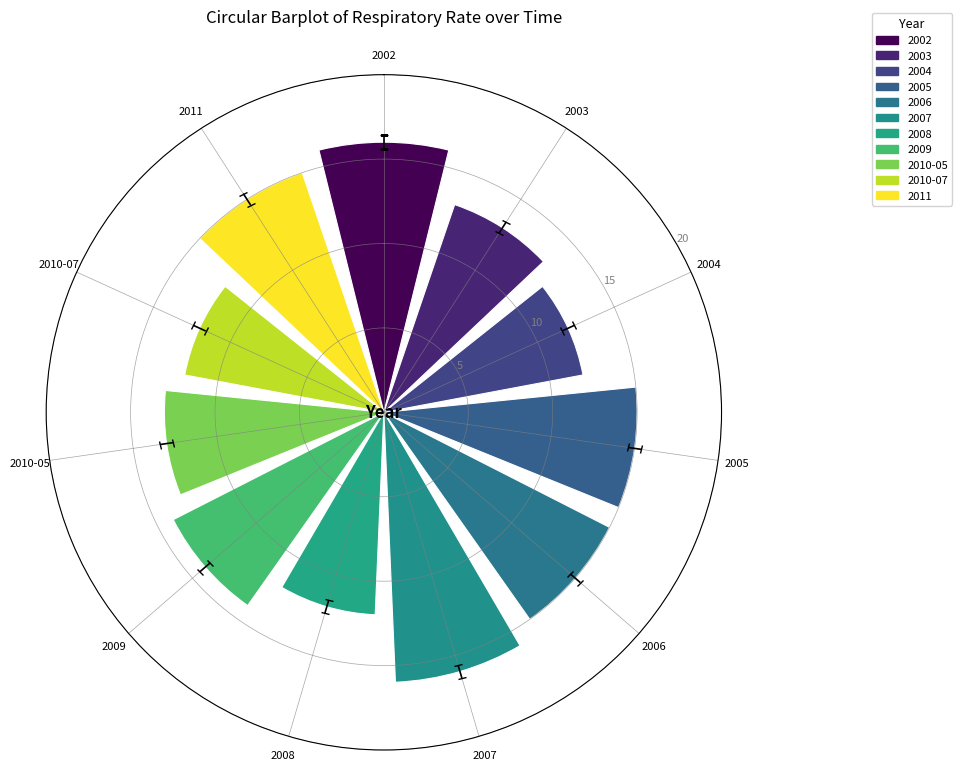

Between 2010-05 and 2009, which is larger?

2009